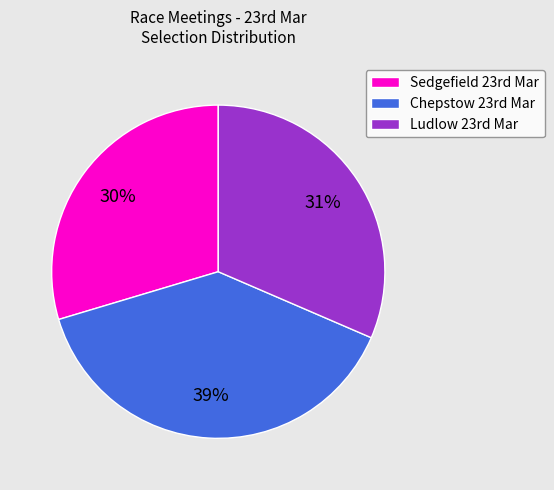

Rank the categories by value from lowest to highest.

Sedgefield 23rd Mar, Ludlow 23rd Mar, Chepstow 23rd Mar